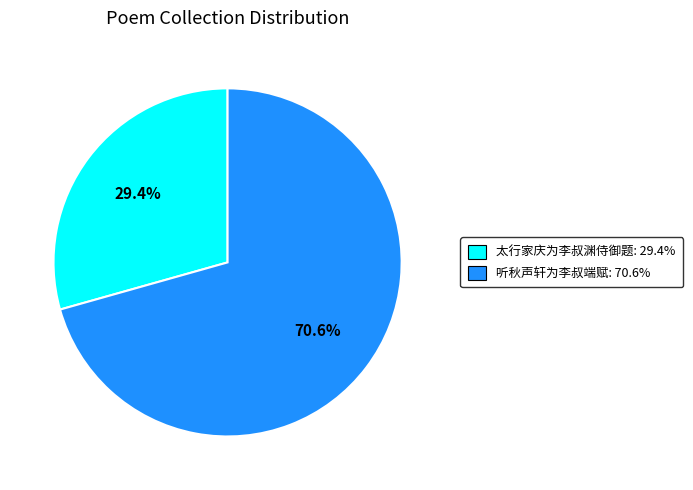

To the nearest percent, what percentage of the pie is 太行家庆为李叔渊侍御题?

29%